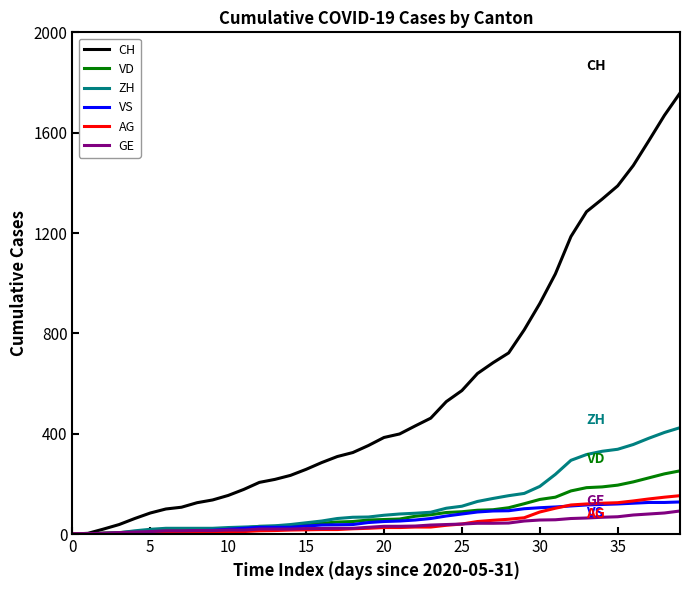

Which series has the largest total across all categories?

CH